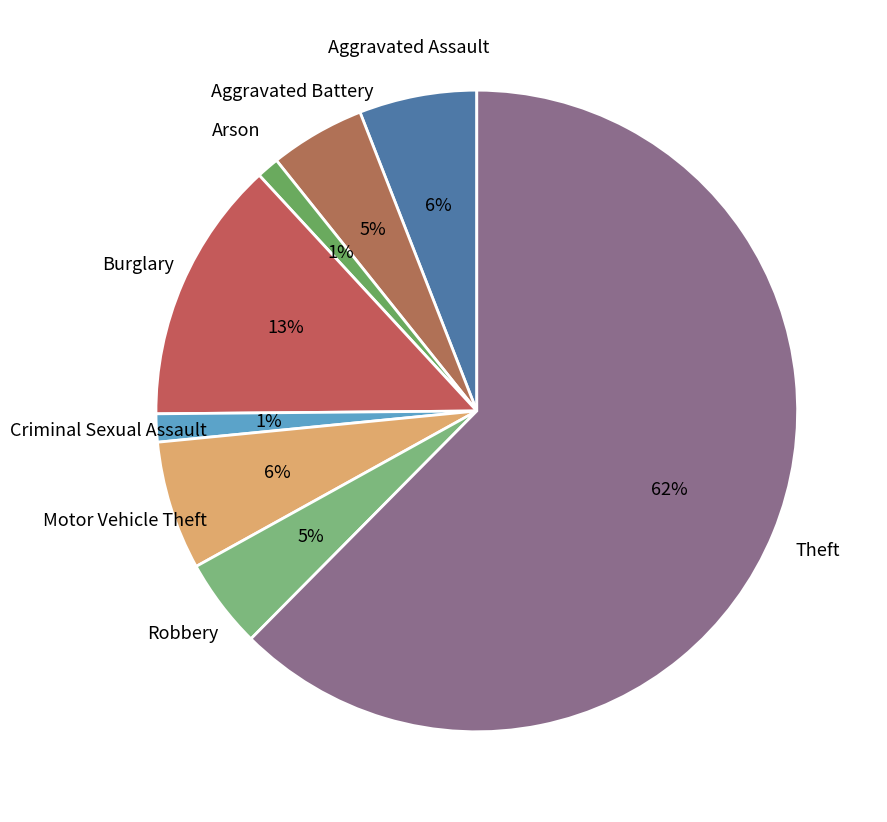

Which has a higher value, Aggravated Battery or Arson?

Aggravated Battery